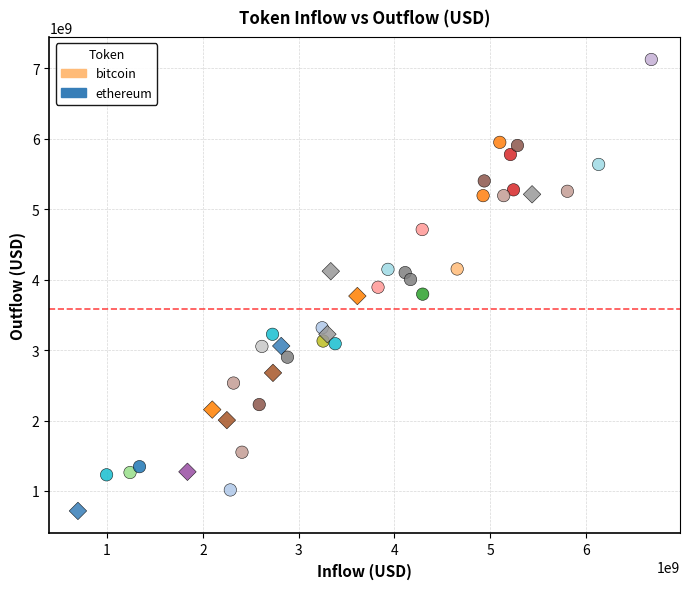

Which series reaches the maximum Y coordinate?

bitcoin